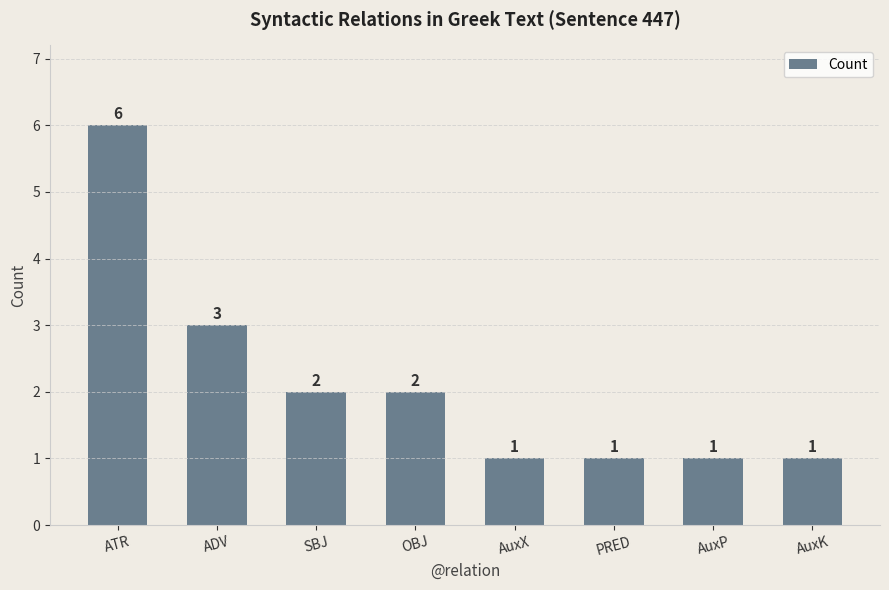

Reading left to right, what are all the values shown in this chart?

6	3	2	2	1	1	1	1